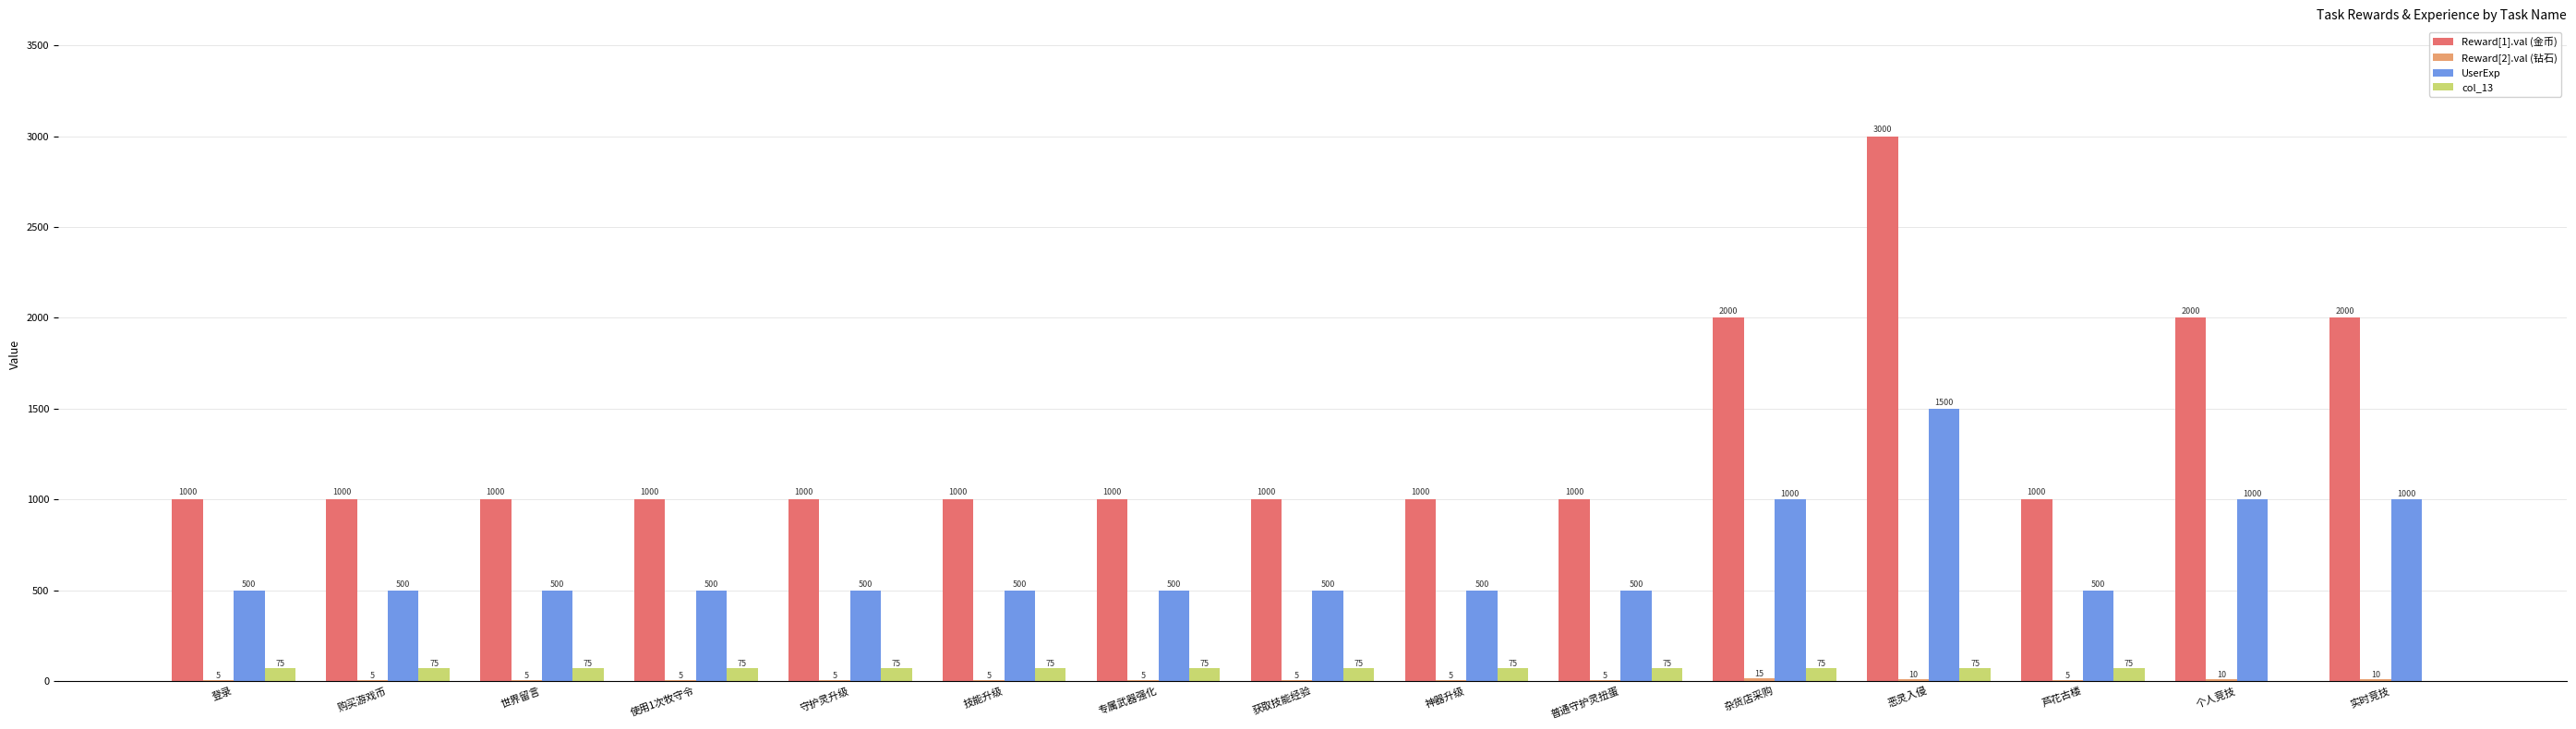

What is the approximate value of Reward[1].val (金币) at 世界留言?

1000